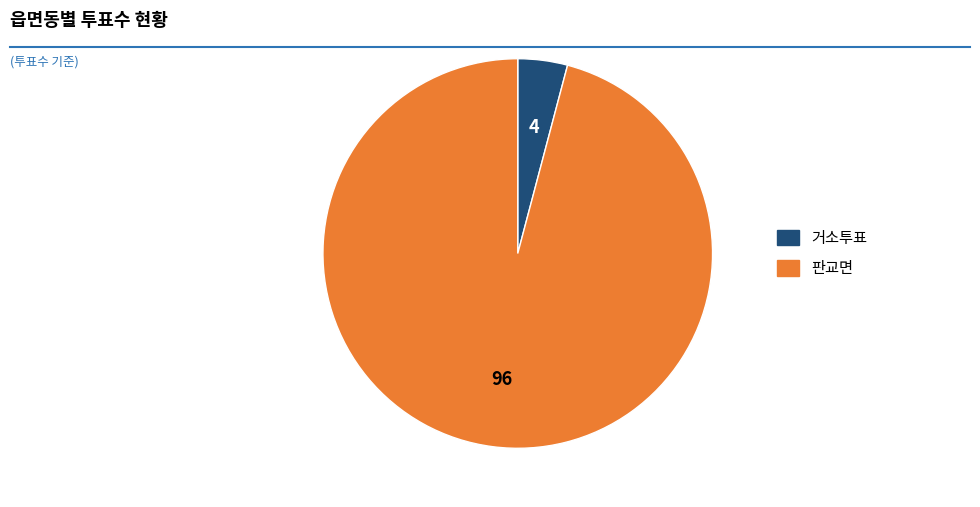

Combined, do 거소투표 and 판교면 account for over 50%?

Yes